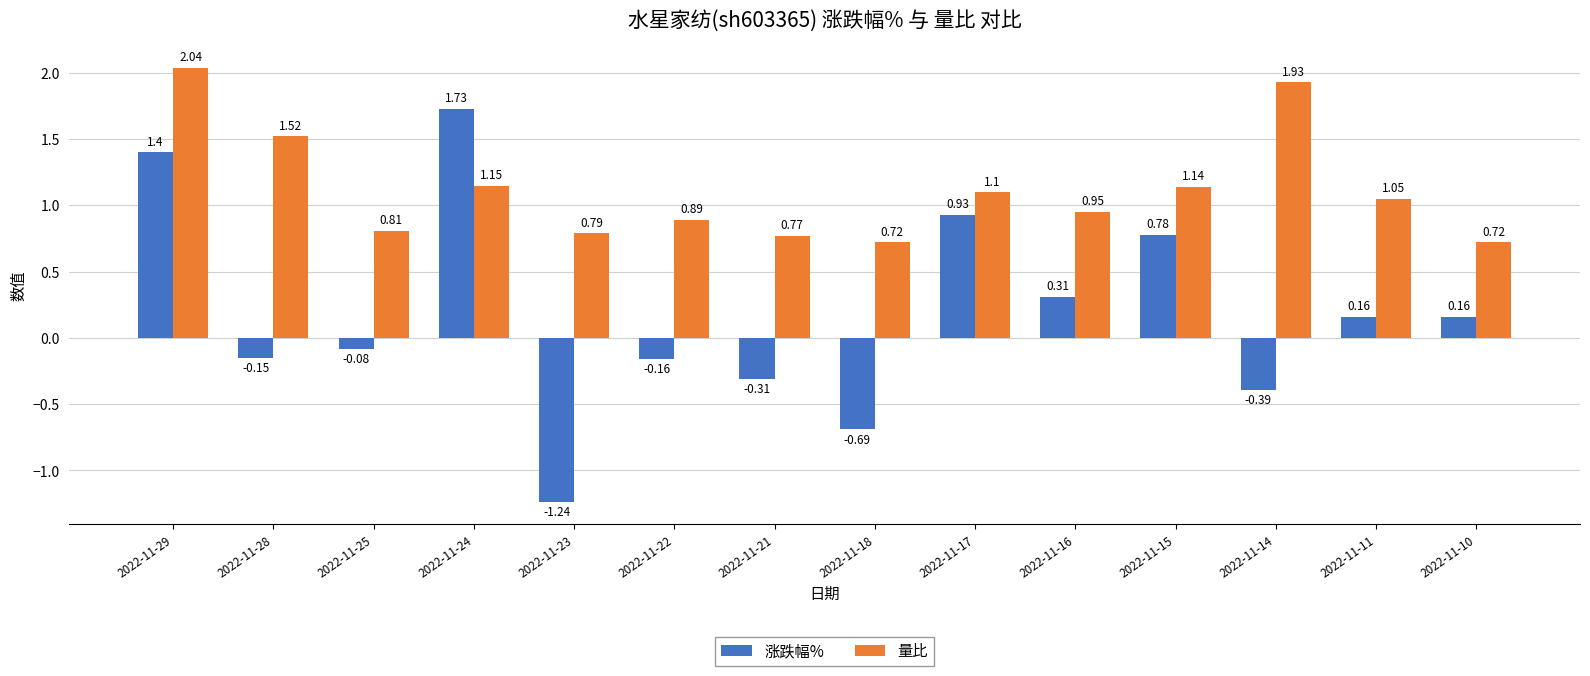

At how many categories does at least one series exceed 0?

14